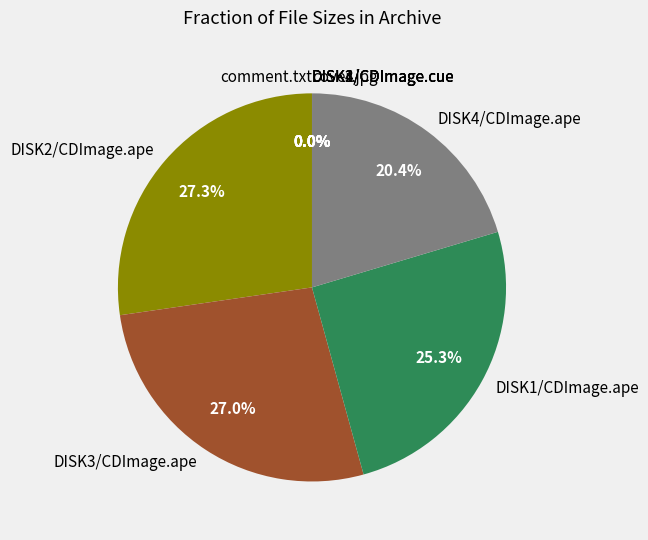

Does any single category account for the majority?

No